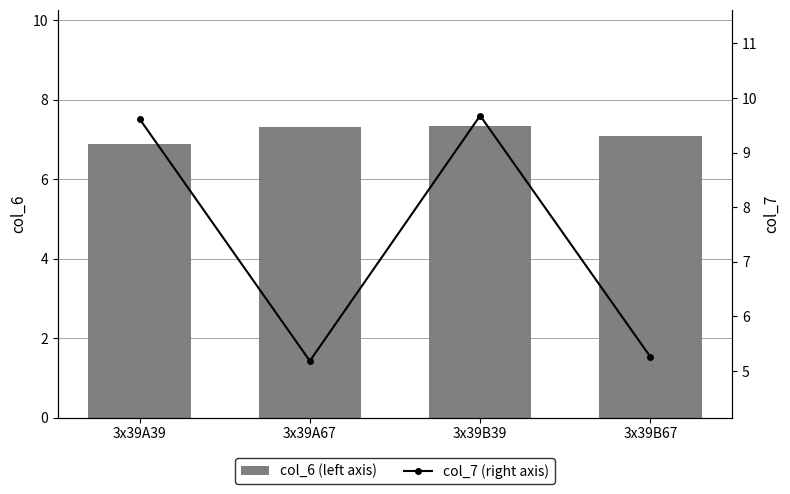

What is the value of the col_6 (left axis) bar at the 4th from the left?

7.1